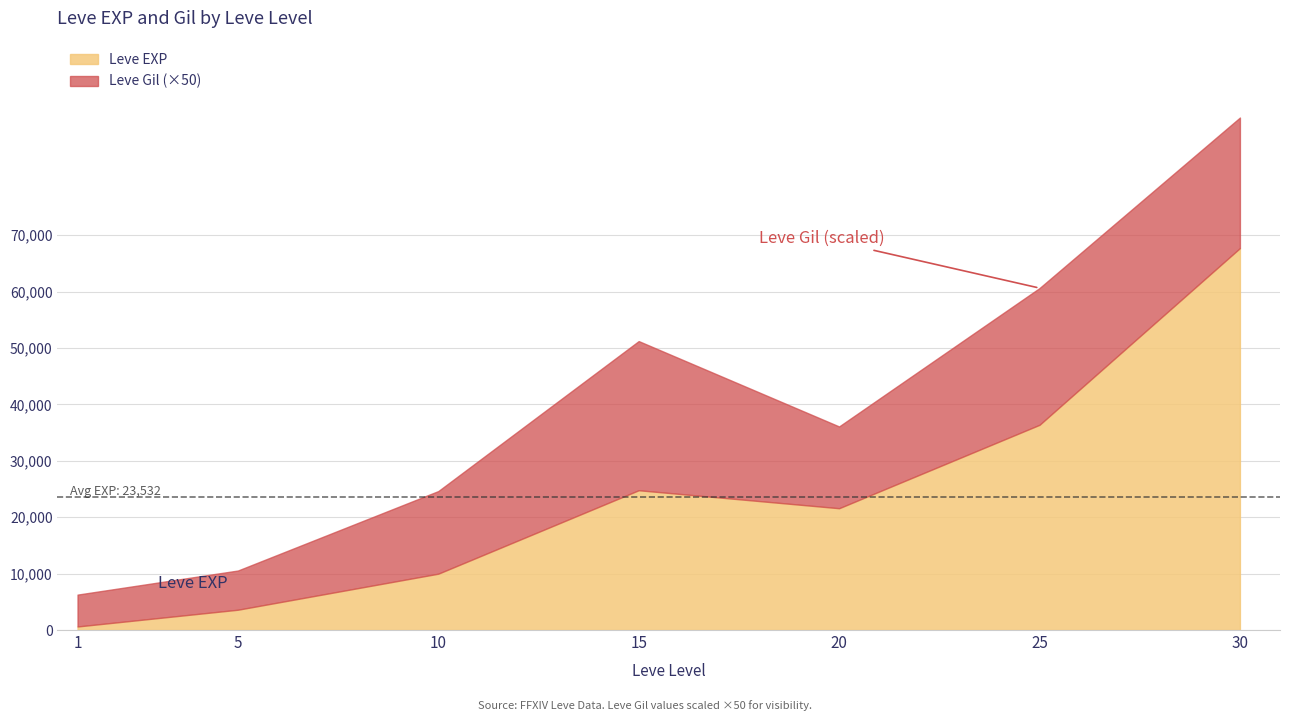

What is the sum of the Leve EXP values at 1 and 5?

4230